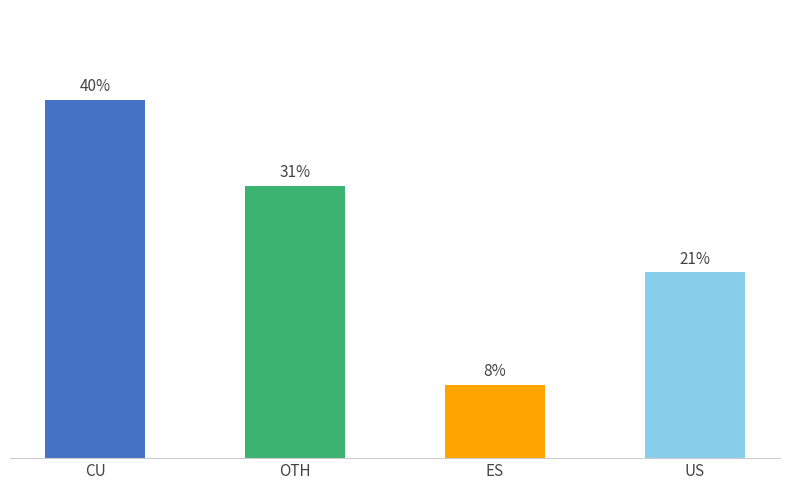

At which label is the value closest to 24?

US